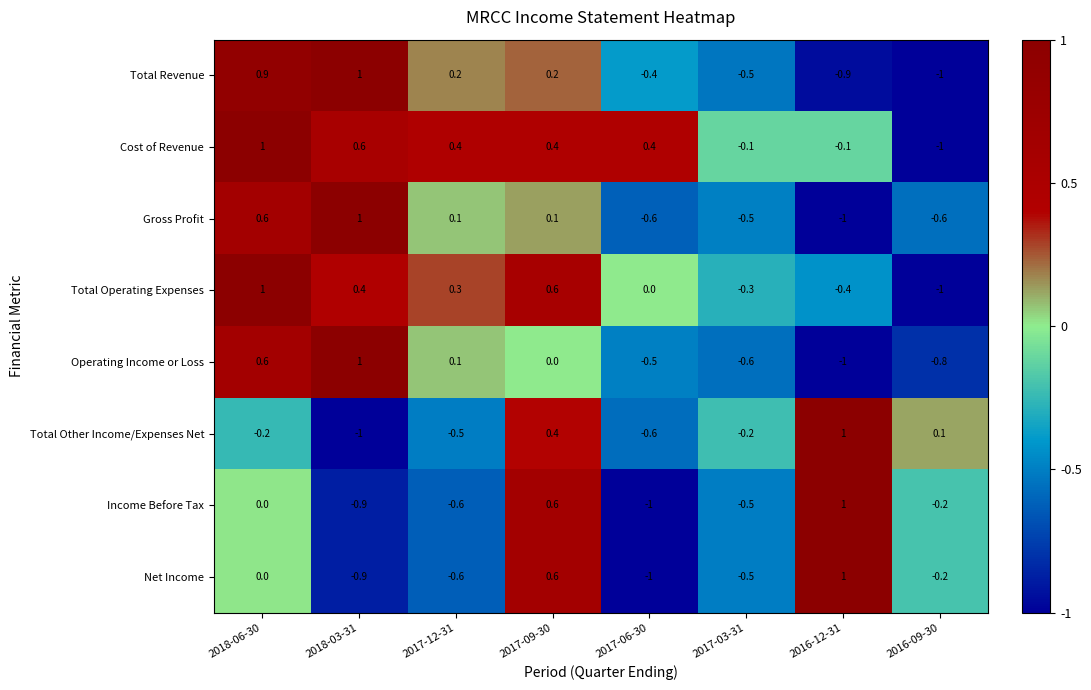

What is the sum of all Total Operating Expenses values?

0.6